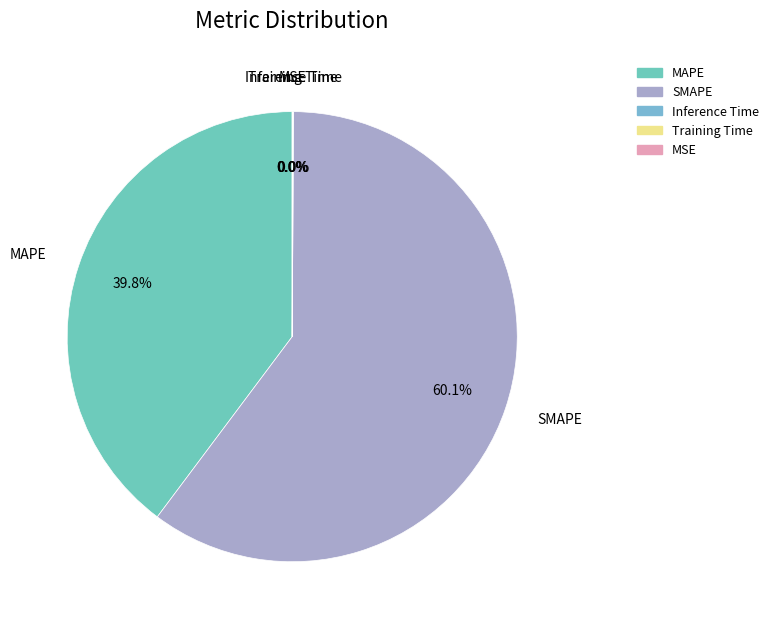

Which category has the biggest portion of the pie?

SMAPE